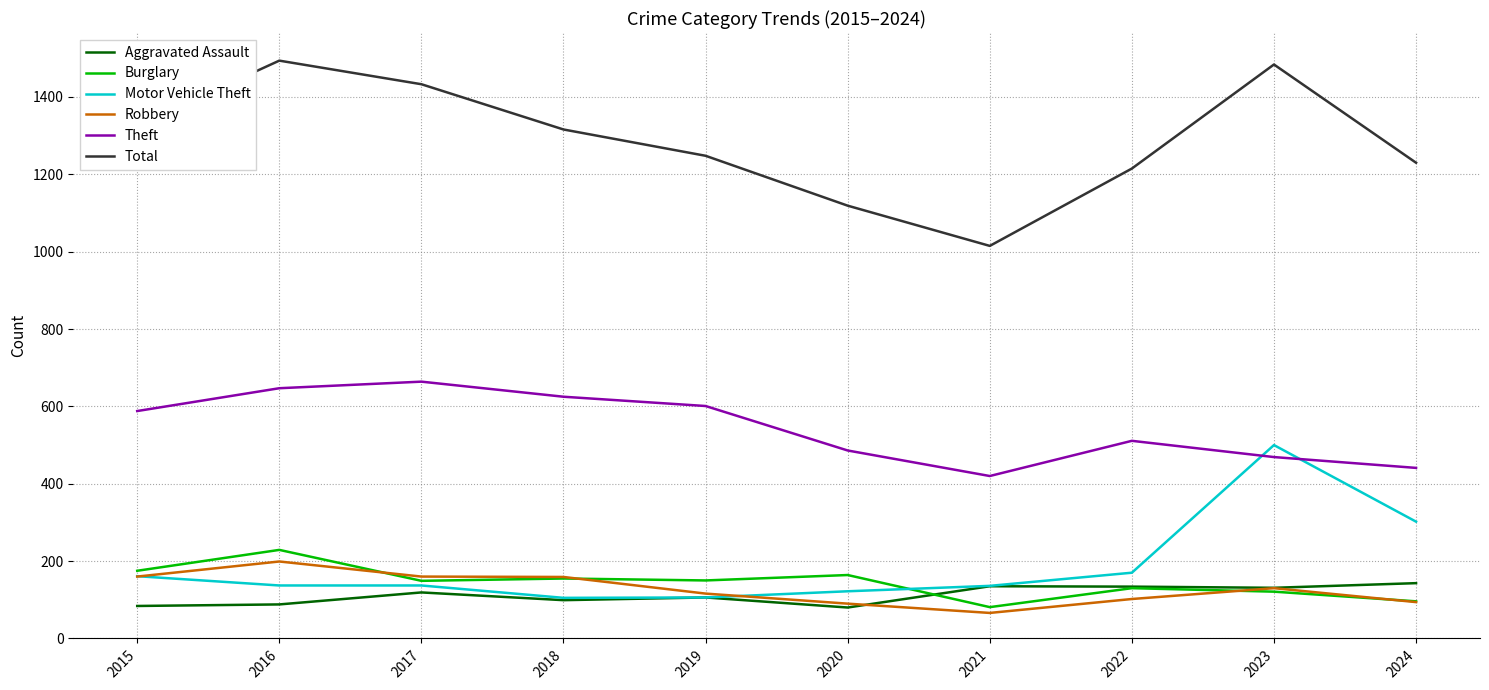

Which series has the largest total across all categories?

Total